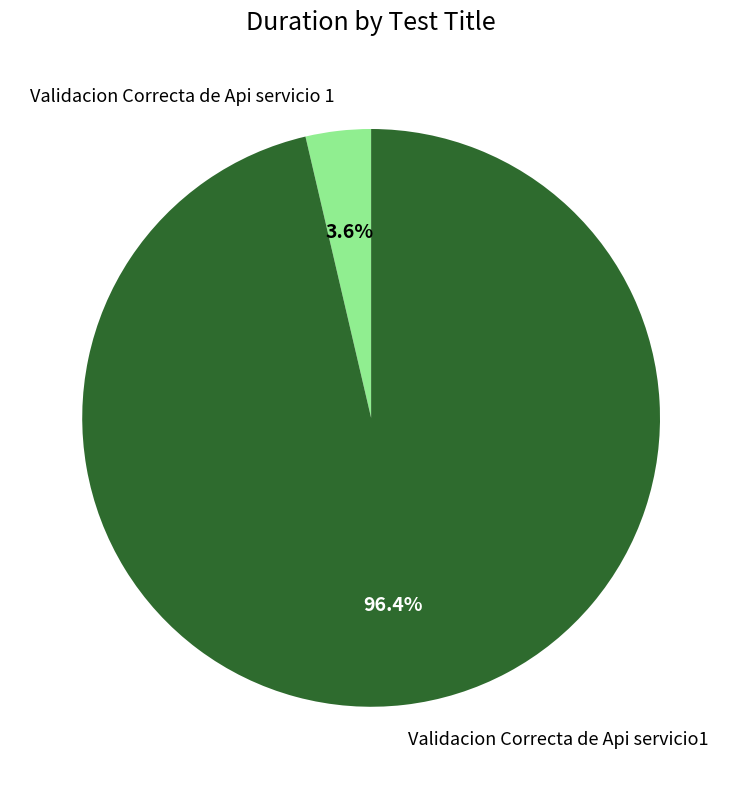

Which category accounts for the majority?

Validacion Correcta de Api servicio1